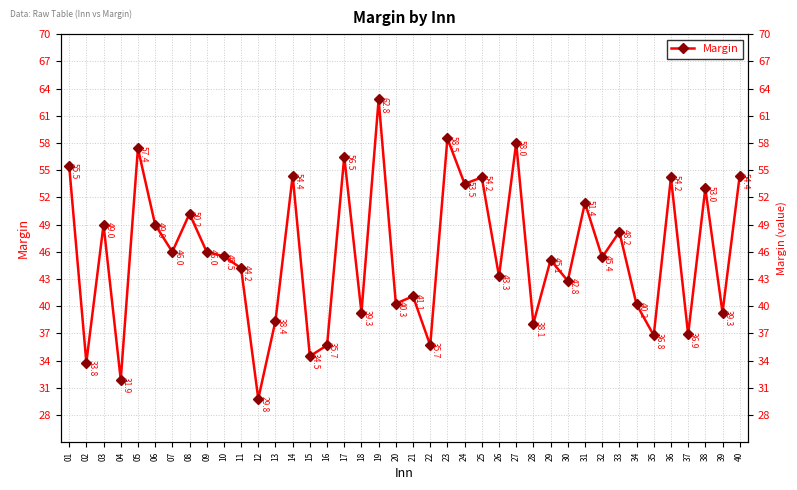

Does the chart display data point markers on the line(s)?

Yes